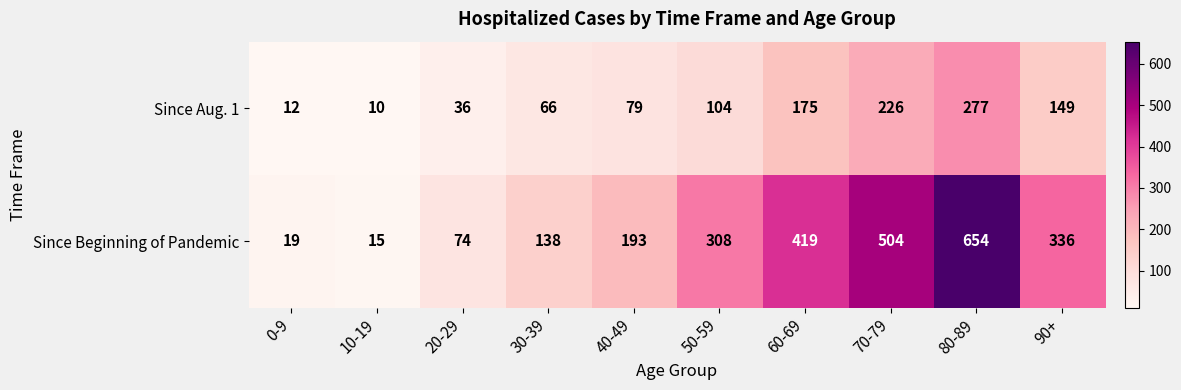

What is the difference between the Since Aug. 1 values at 40-49 and 0-9?

67